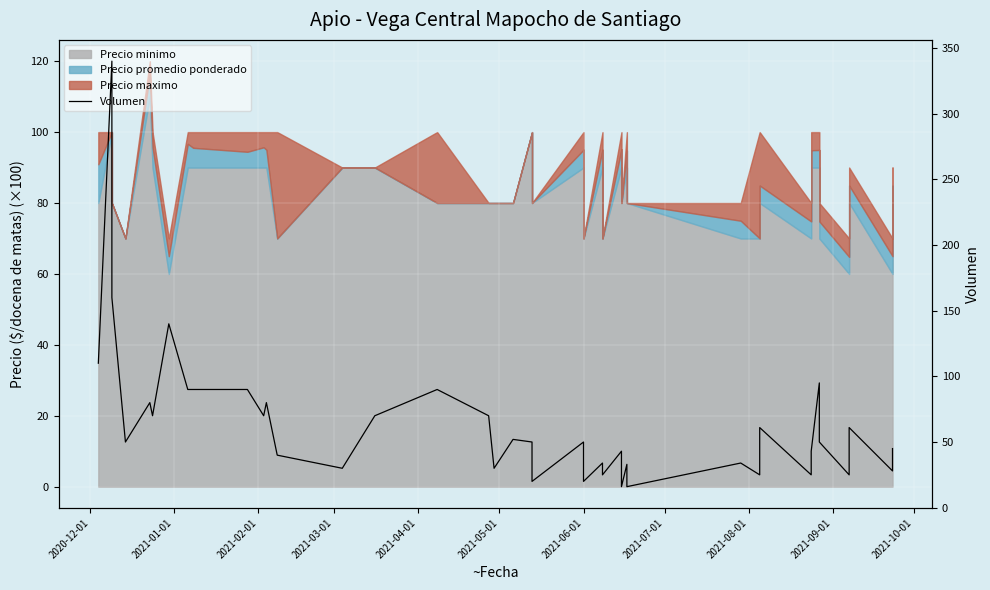

What is the difference between the maximum and minimum values?

324